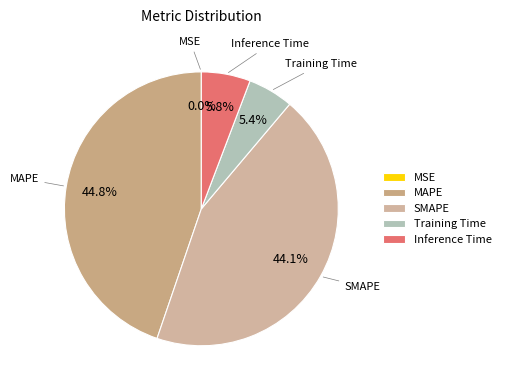

Which has a higher value, Training Time or MAPE?

MAPE